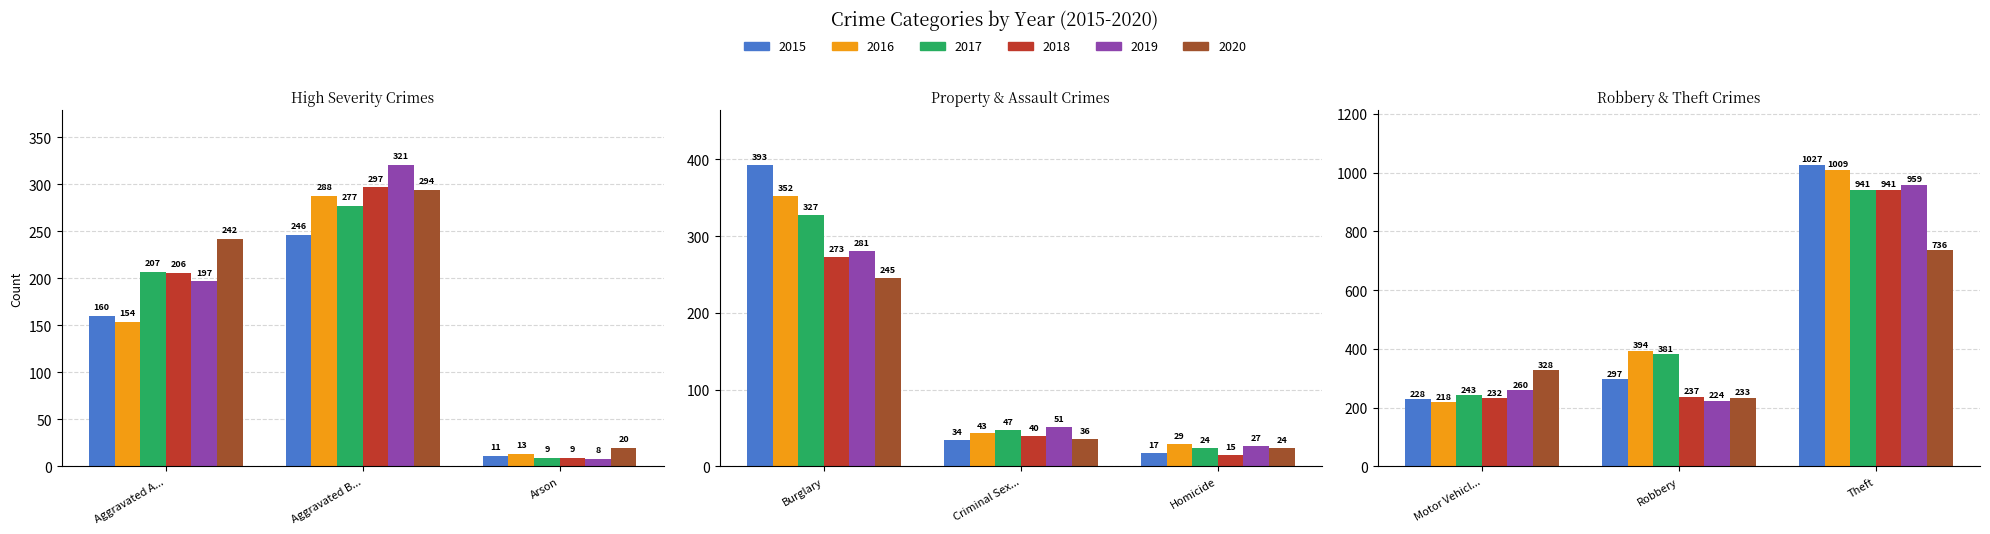

The 2019 series shows 260 at Motor Vehicle Theft. True or false?

True